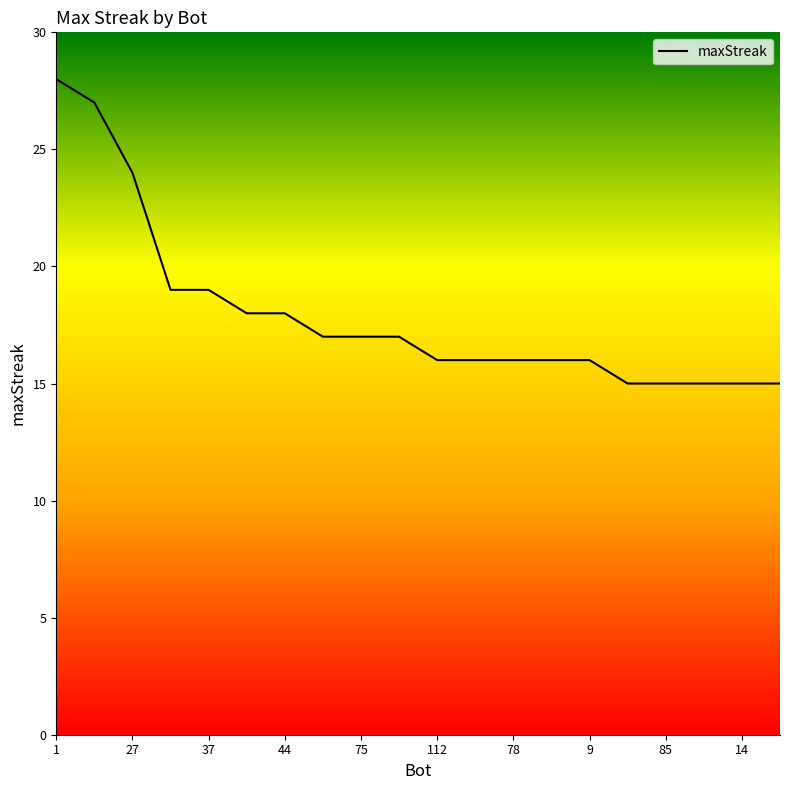

What is the greatest value displayed?

28